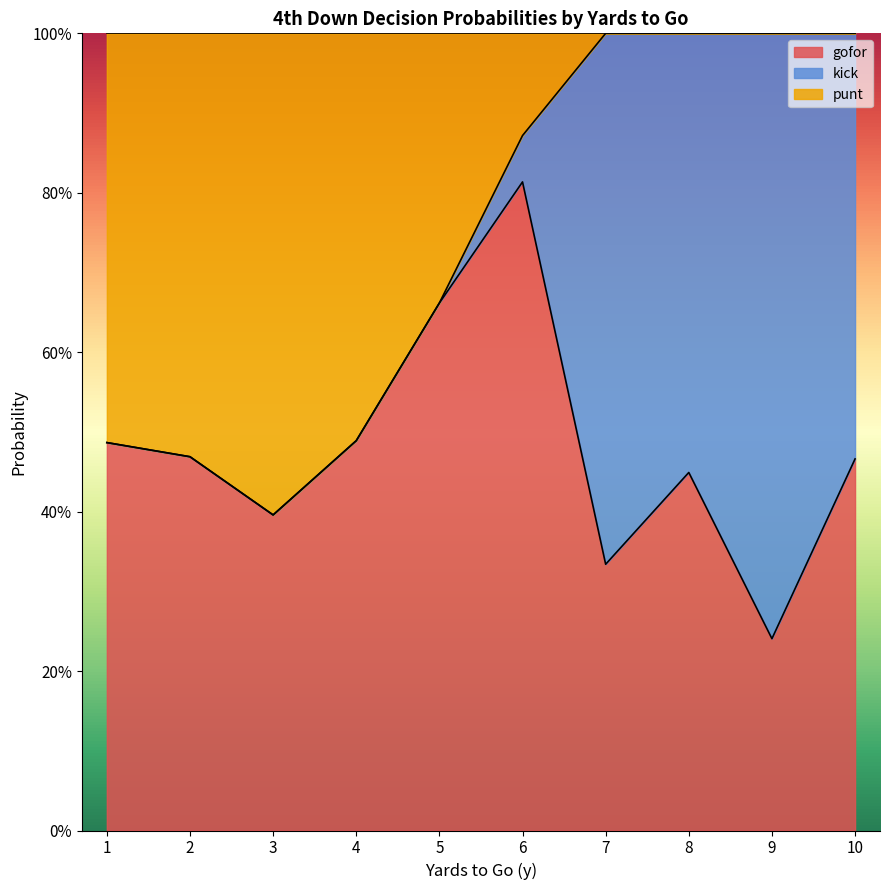

How many series are shown in this chart?

3